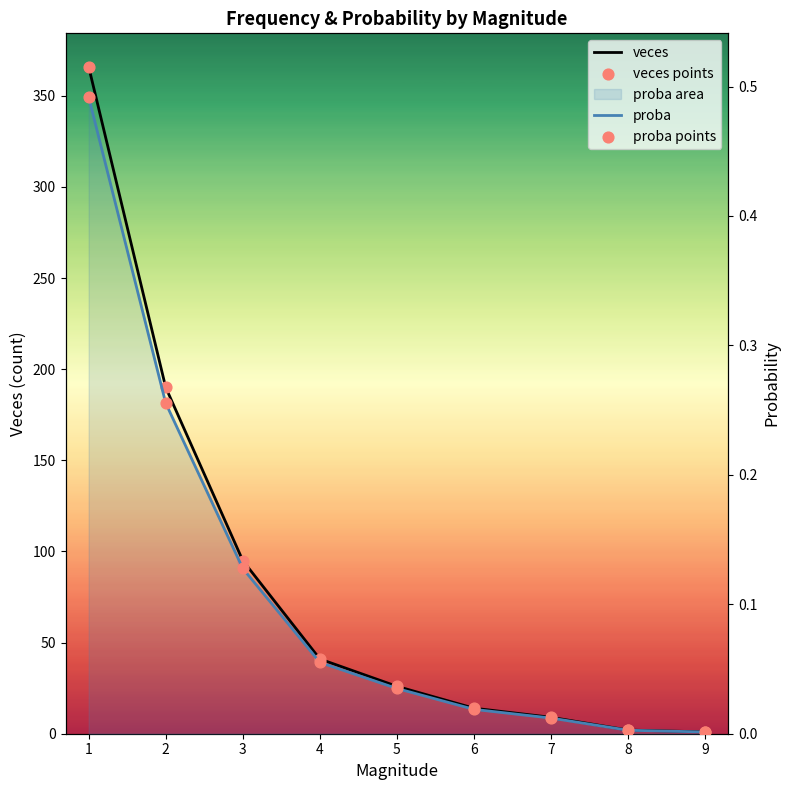

At how many categories does at least one series exceed 25?

5